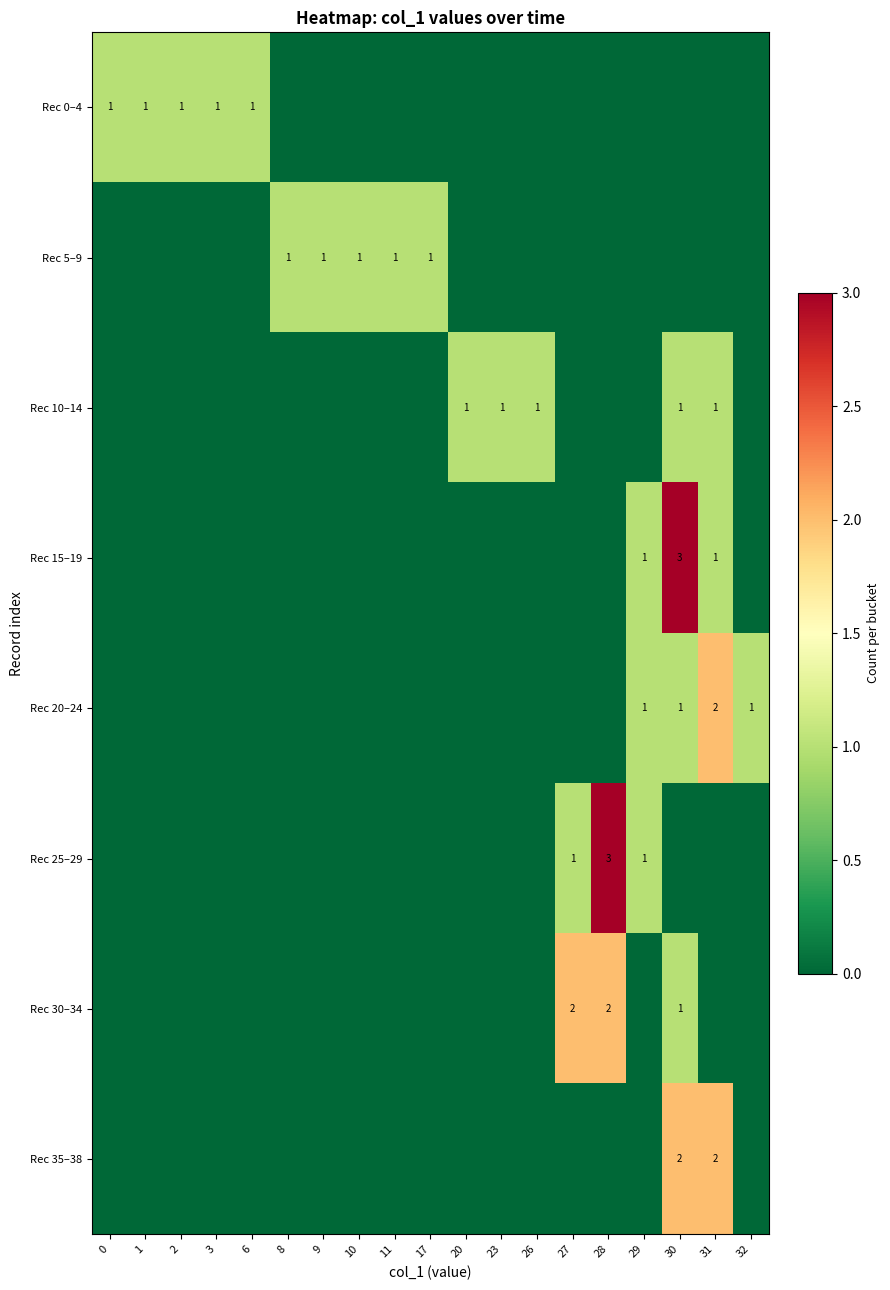

Which category has the highest value in the Rec 30–34 series?

27